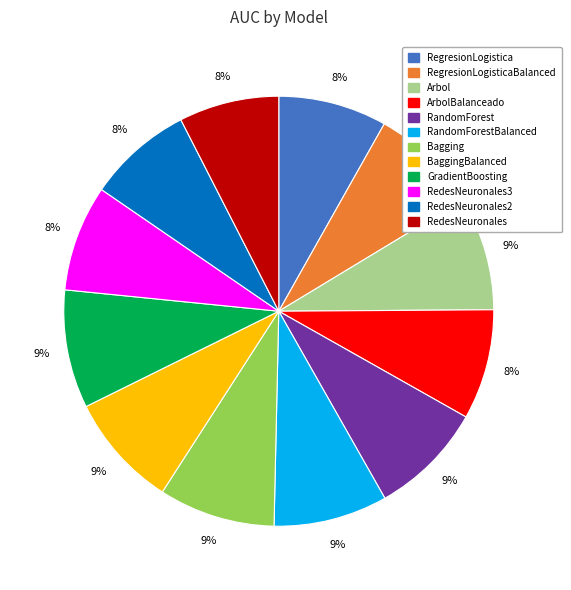

Is there any slice that represents more than half of the pie?

No